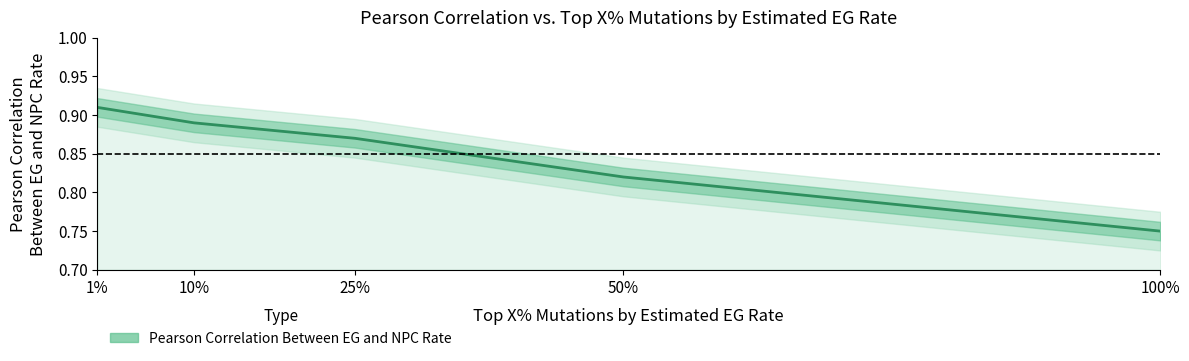

Rank the categories by value from lowest to highest.

100%, 50%, 25%, 10%, 1%